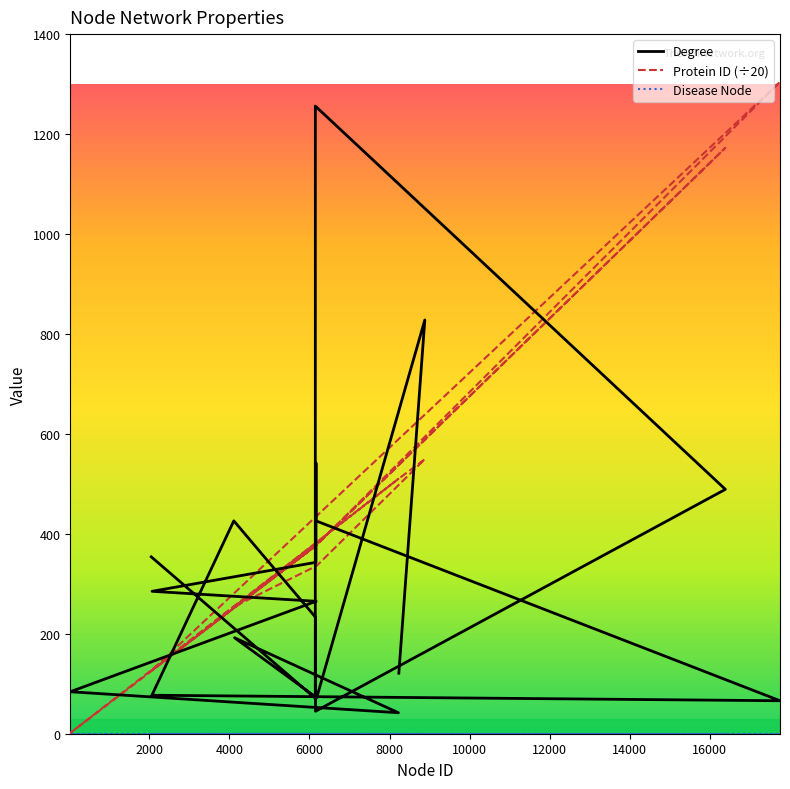

What is the difference between the second highest and minimum values in the Protein ID series?

1171.0